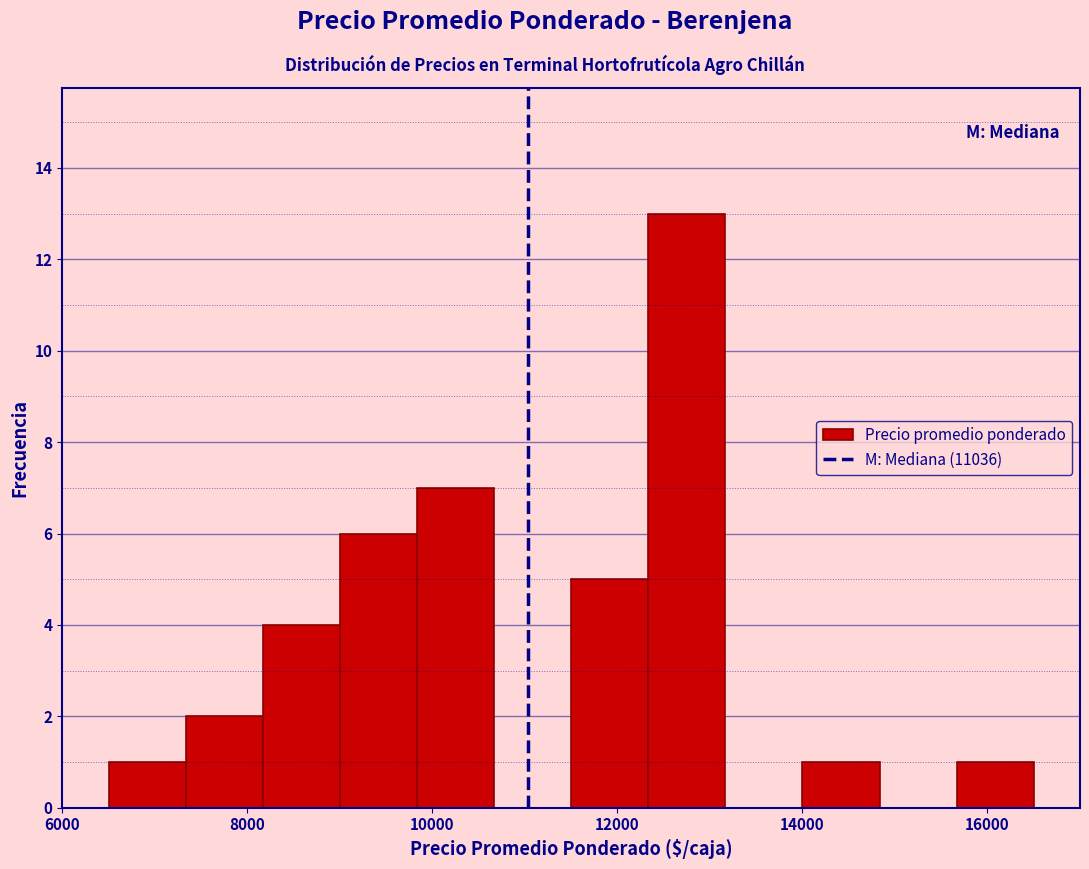

What is the height of the bar covering 12400 to 13200 on the x-axis? Neither the bar edges nor the heights are printed on the chart, so give them approximately, as read against the axes.

13